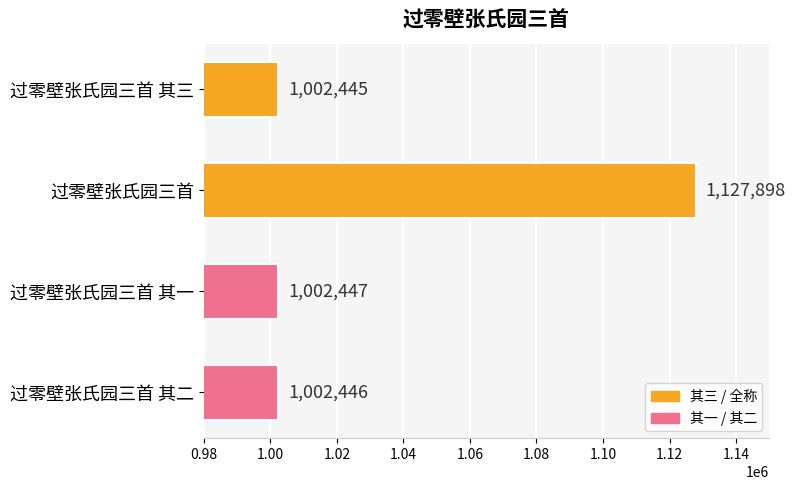

What is the label of the 3rd bar from the bottom?

过零壁张氏园三首